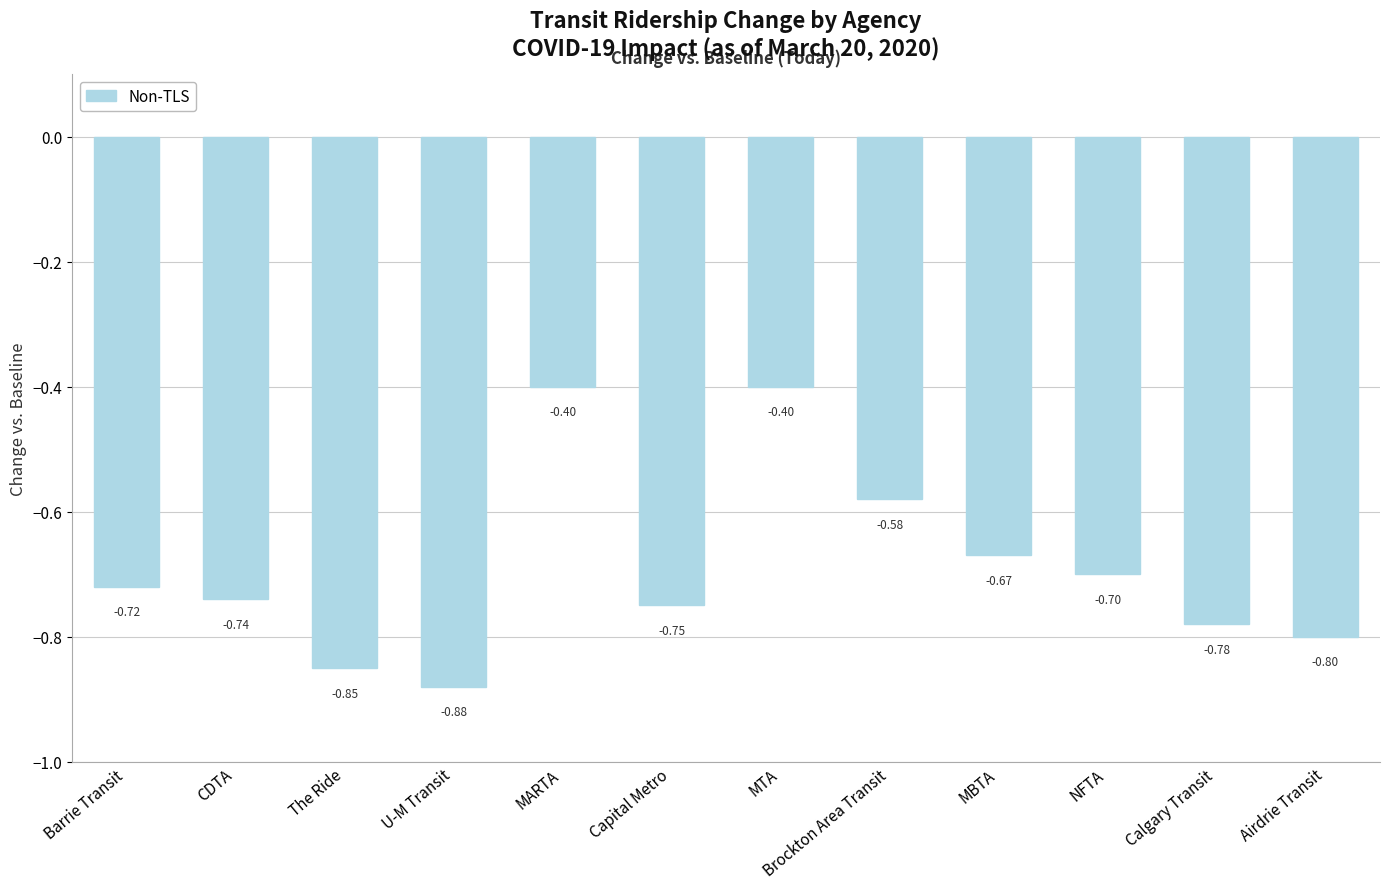

Does the chart contain any negative values?

Yes